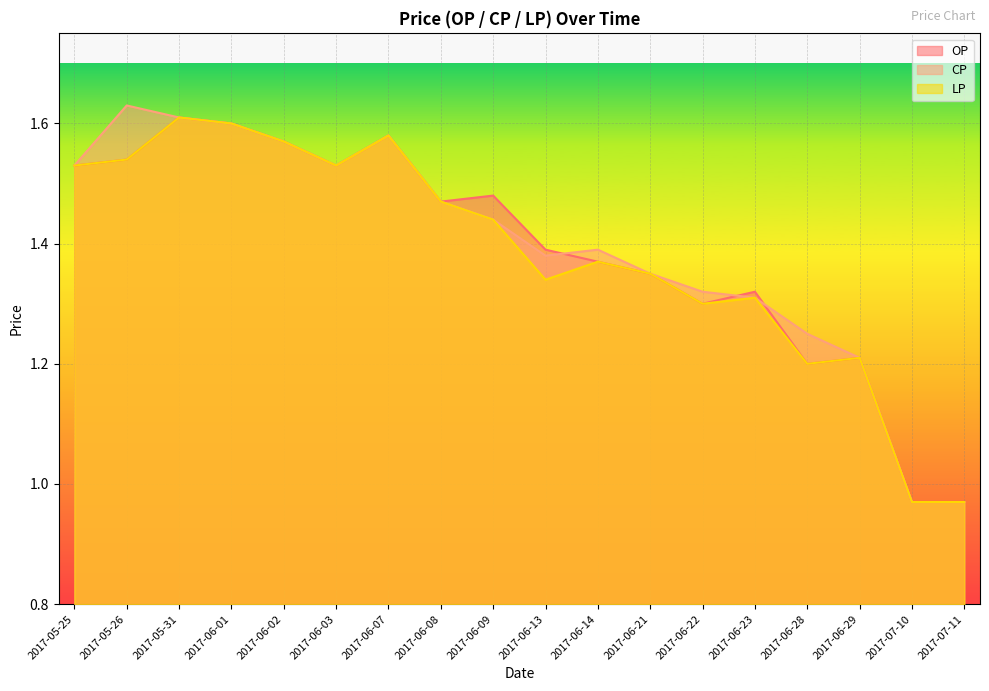

List the series in order of their overall mean, lowest first.

LP, OP, CP